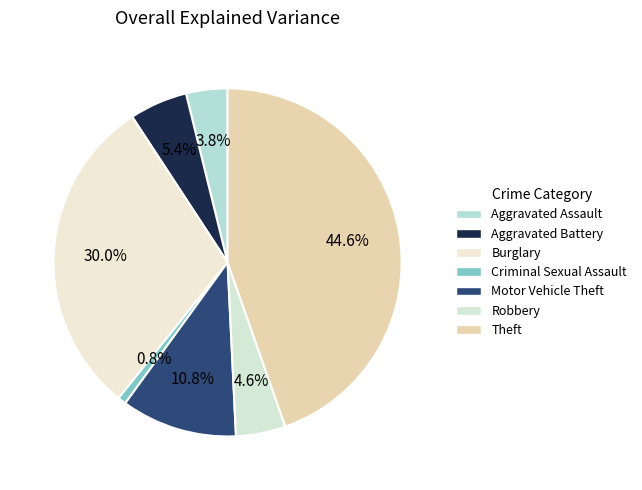

Do Robbery and Theft together represent more than half of the pie?

No